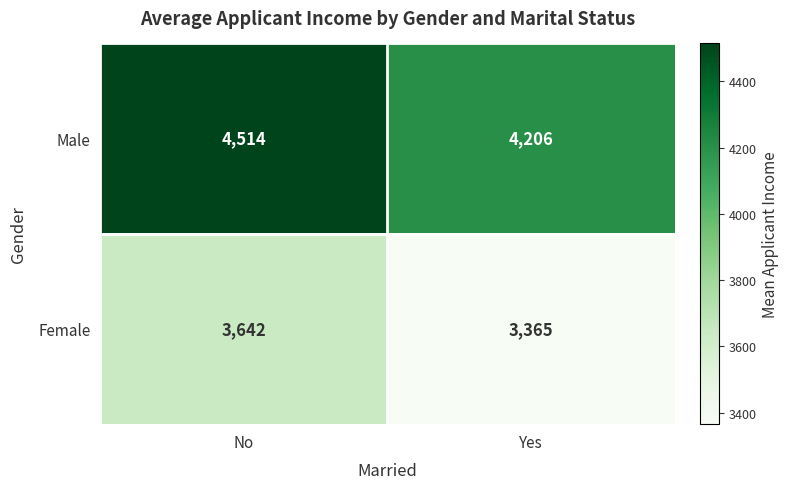

Which series has the widest spread of values?

Male